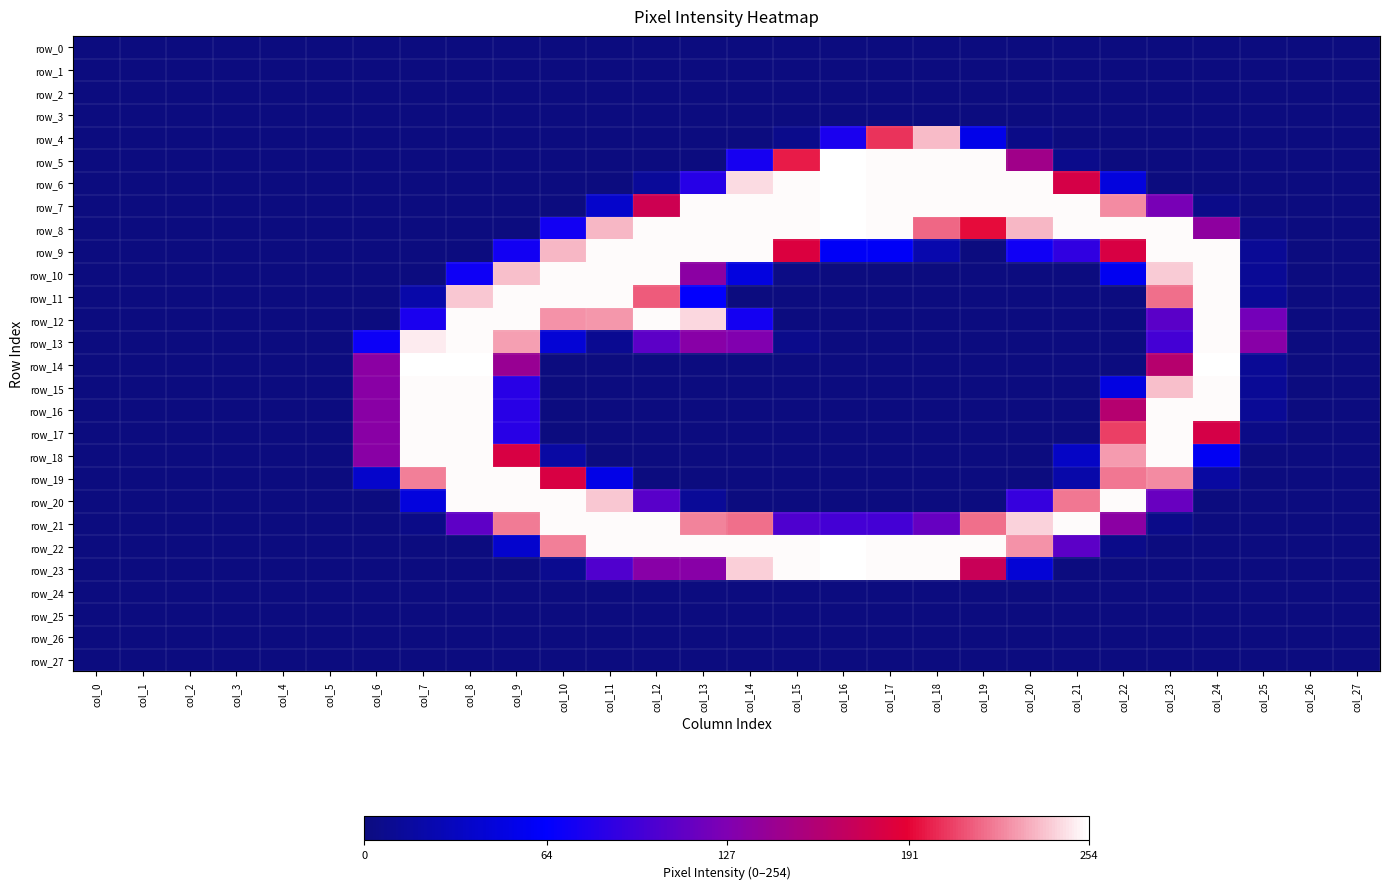

True or false: row_12 has a value of 172 at col_0.

False